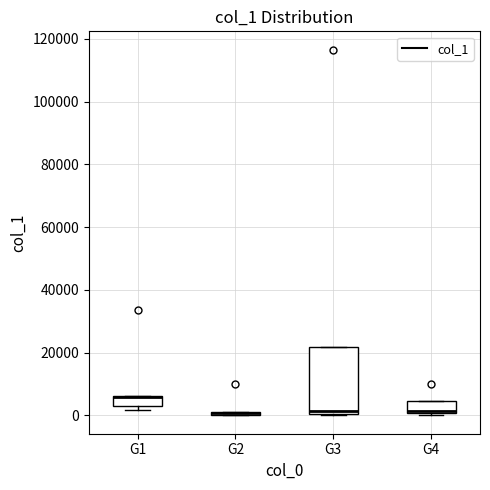

Comparing the boxes themselves (not the whiskers), which one is the tallest?

G3